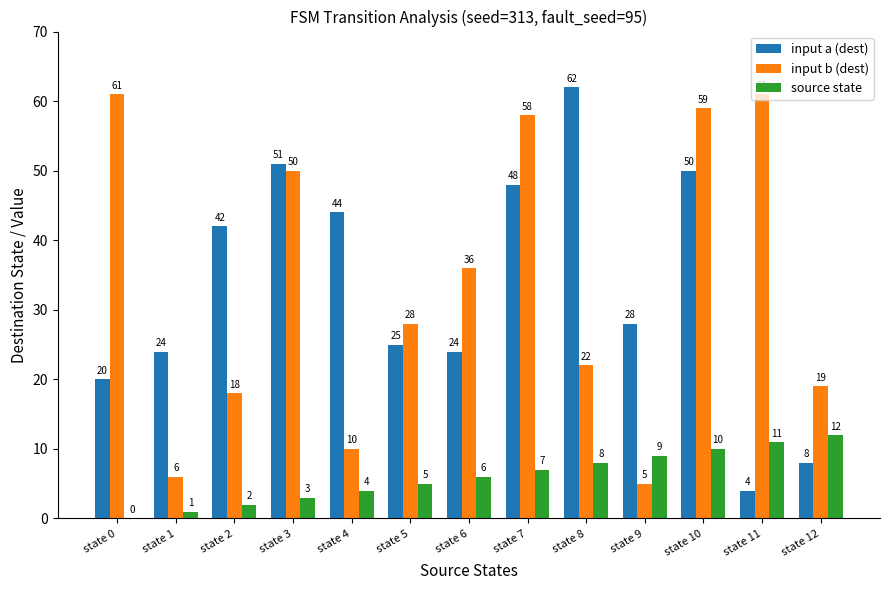

Is it true that input a (dest) equals 16 at state 5?

False